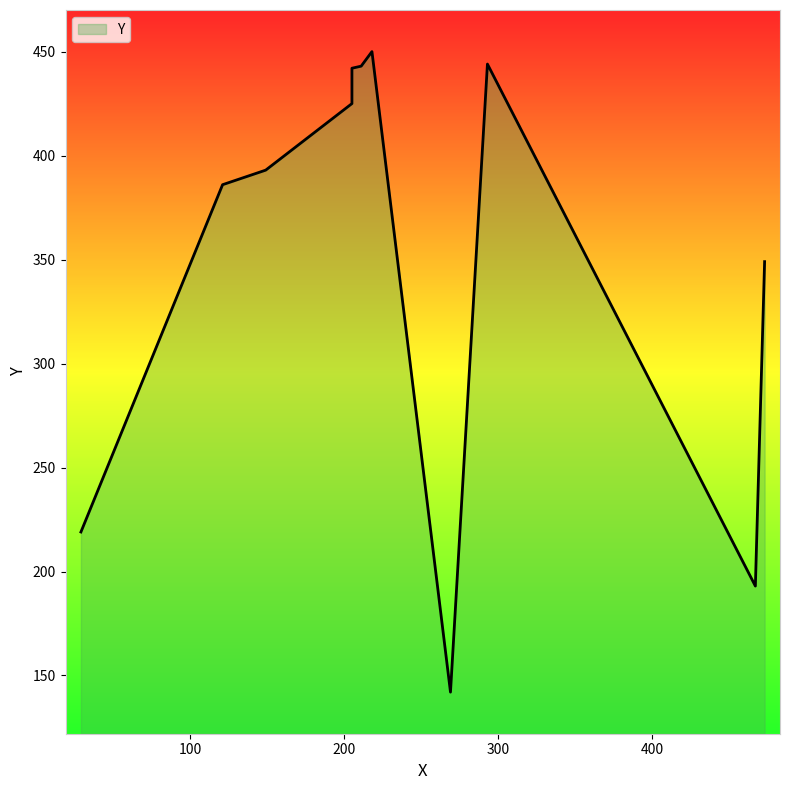

At which label is the value closest to 296?

473